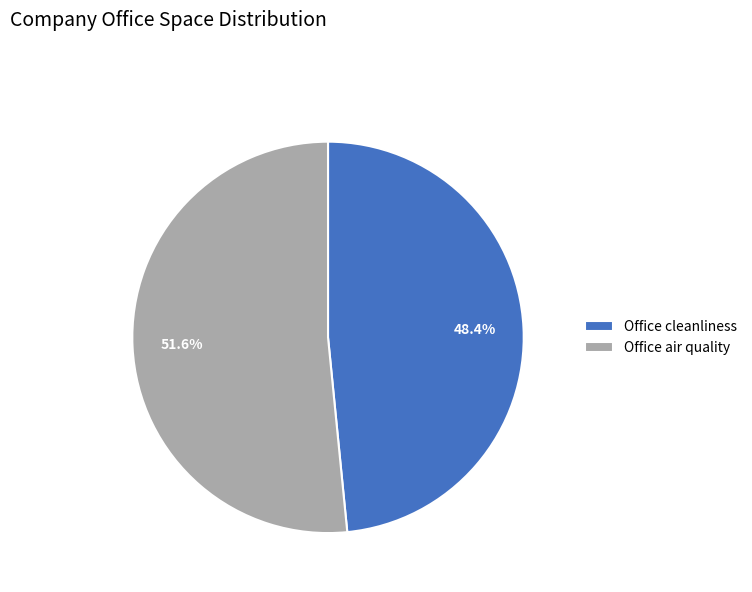

Is the sum of Office air quality and Office cleanliness greater than half?

Yes